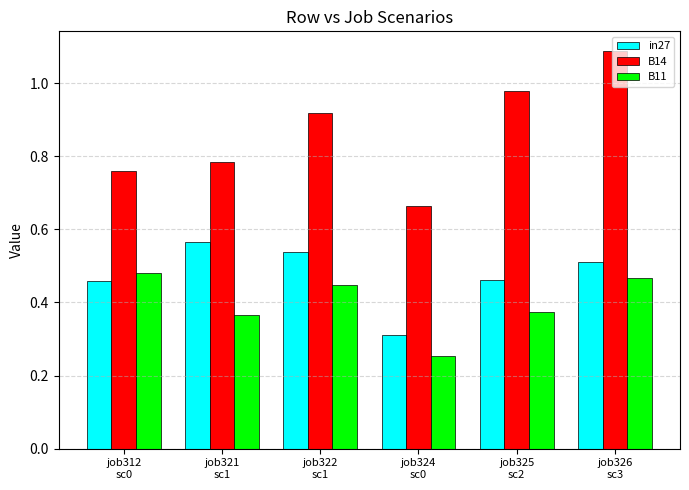

Rank the series by their average value, from lowest to highest.

B11, in27, B14